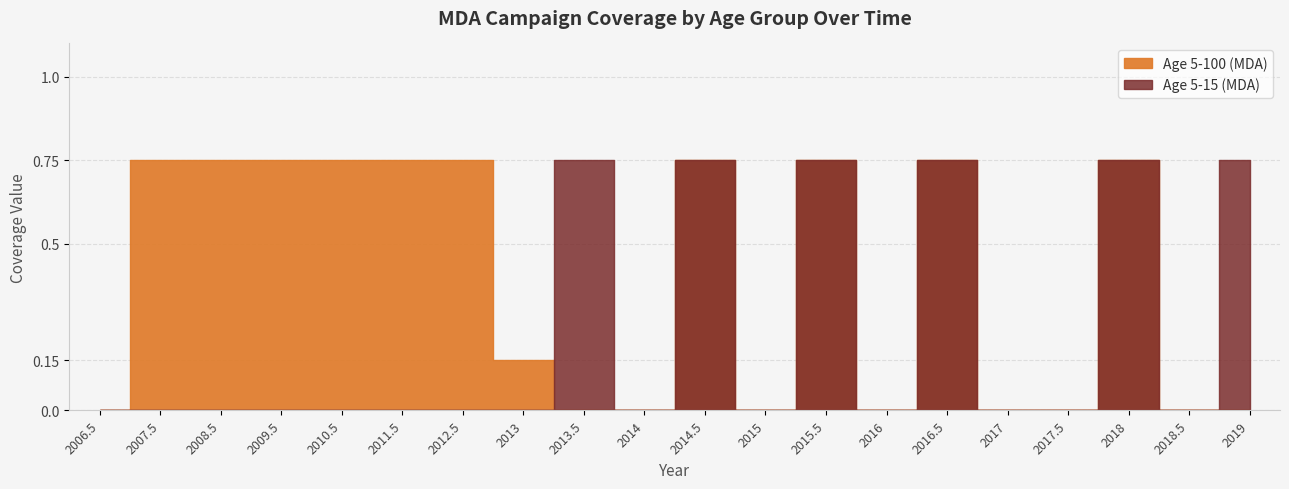

Which series changed the most between 2015 and 2019?

Age 5-15 (MDA)